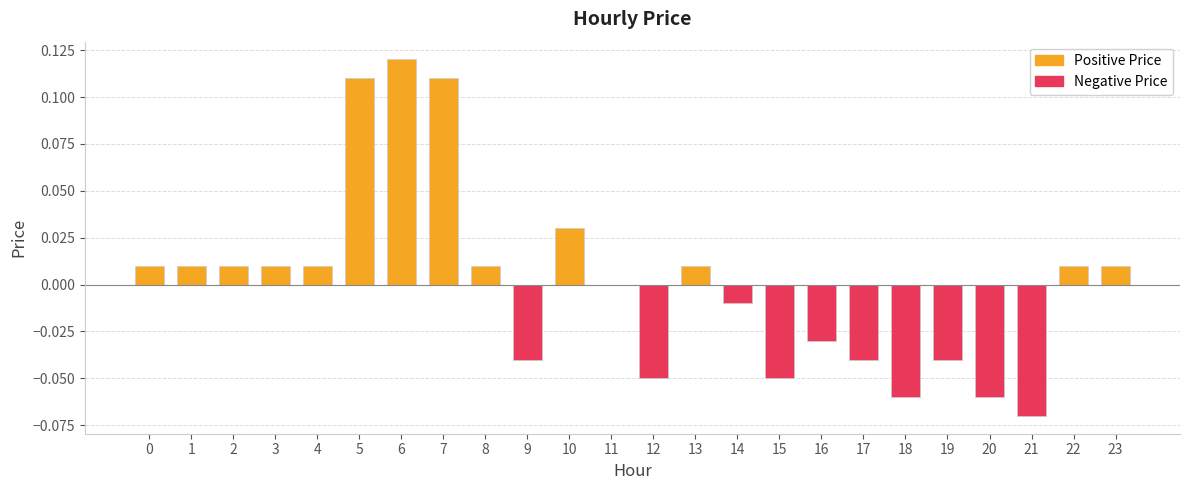

List the labels in order of Positive Price value, smallest first.

9, 11, 12, 14, 15, 16, 17, 18, 19, 20, 21, 0, 1, 2, 3, 4, 8, 13, 22, 23, 10, 5, 7, 6